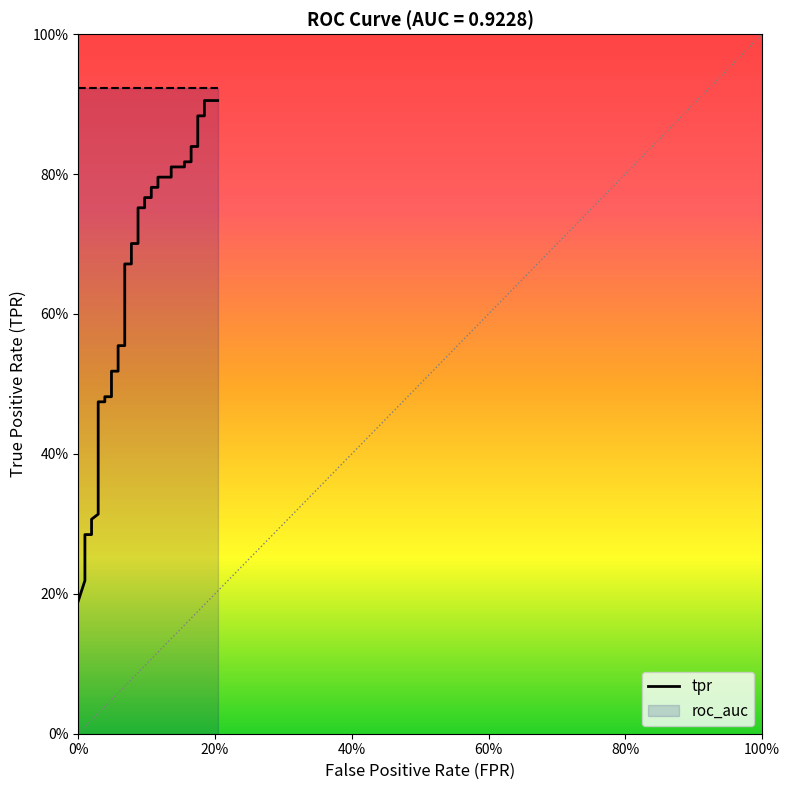

What is the average value?

0.6